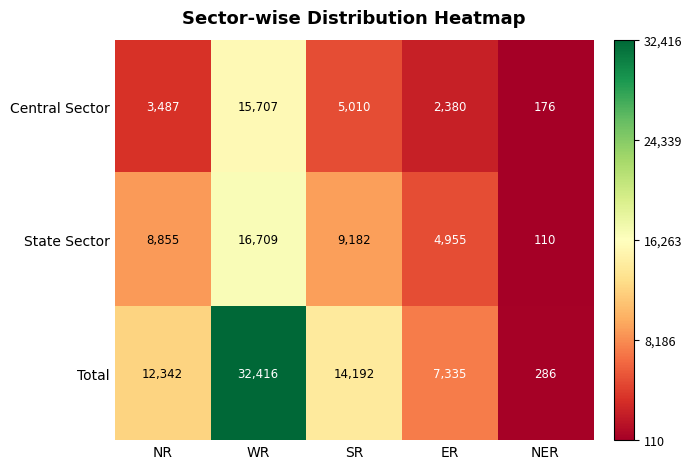

Reading right to left, transcribe all the data shown in this chart.

Central Sector: NER=176	ER=2380	SR=5010	WR=15707	NR=3487
State Sector: NER=110	ER=4955	SR=9182	WR=16709	NR=8855
Total: NER=286	ER=7335	SR=14192	WR=32416	NR=12342